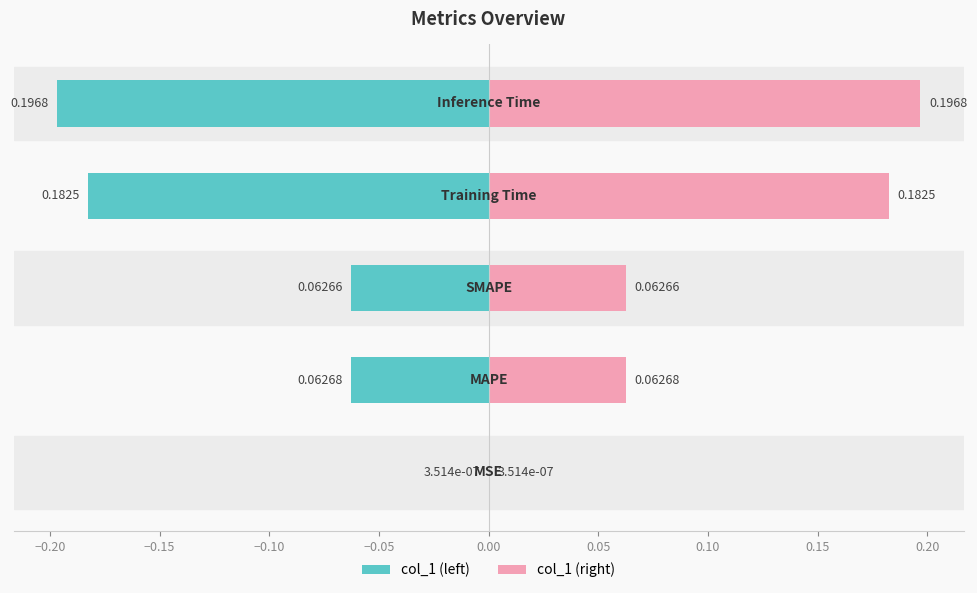

Is the value of col_1 (right) at −0.20 greater than the value of col_1 (left) at −0.05?

Yes